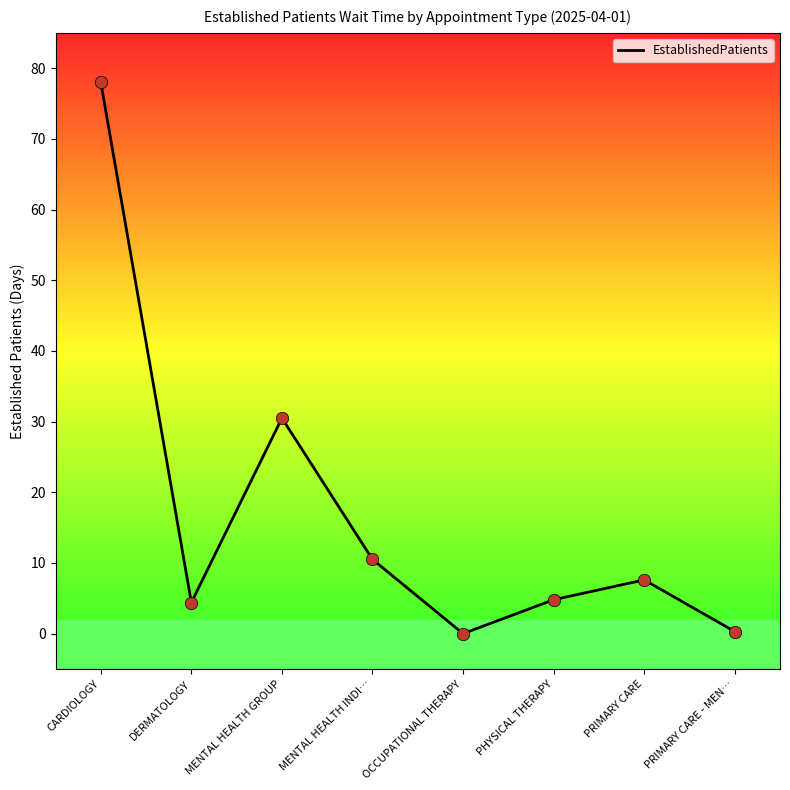

What is the ratio of the value at PHYSICAL THERAPY to the value at PRIMARY CARE?

0.6